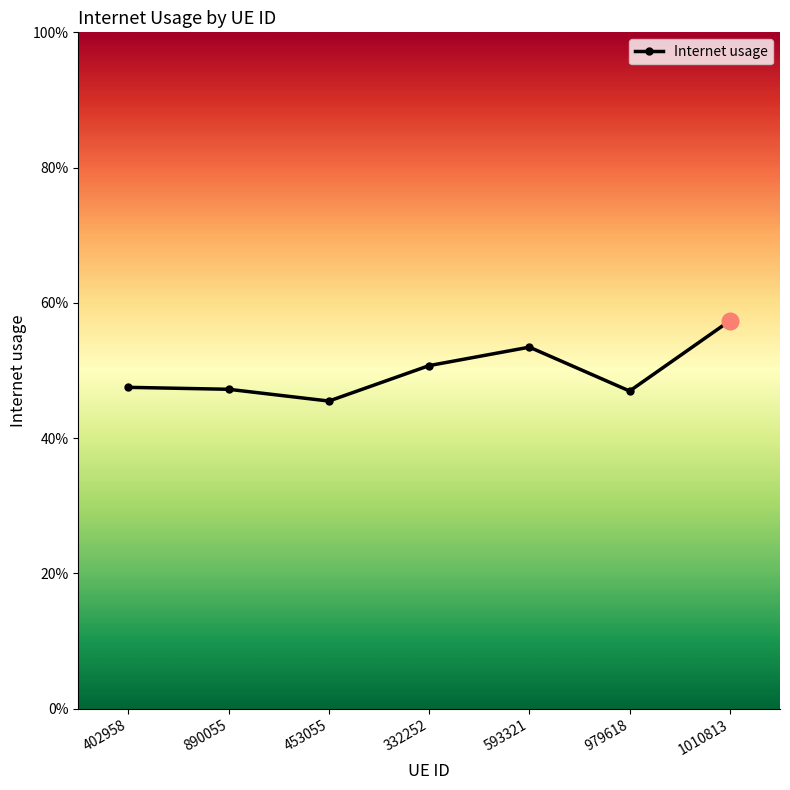

What is the difference between the maximum and minimum values?

0.1